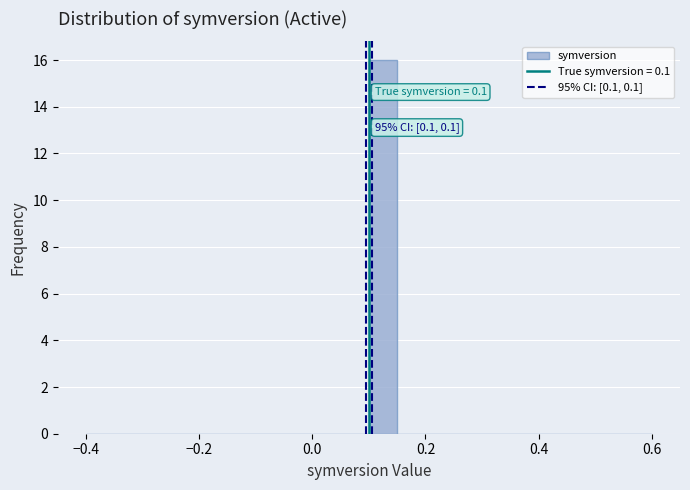

Around what value on the x-axis is the tallest bar? Give the approximate position of its centre, as read against the axis.

0.12